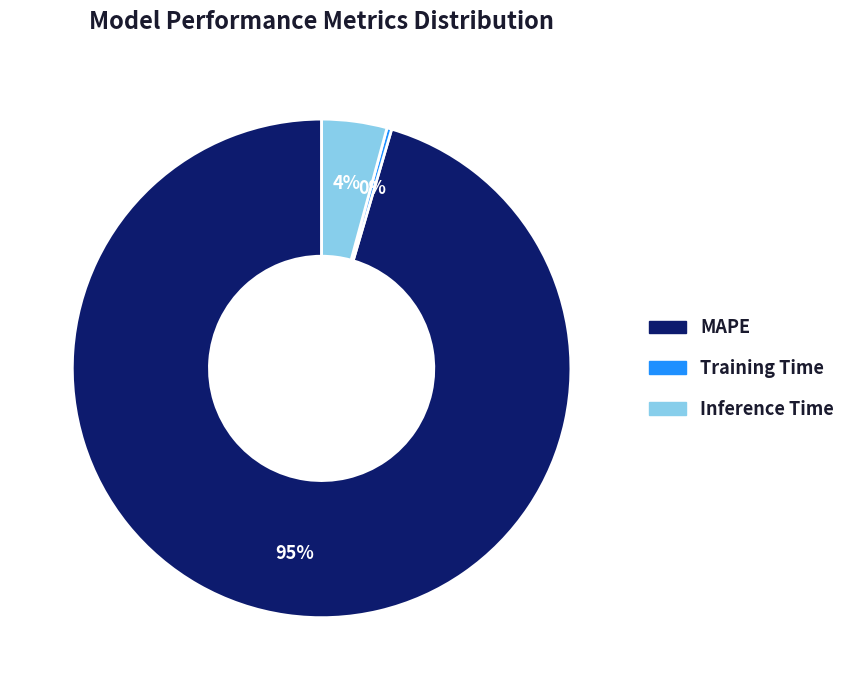

Is the sum of MAPE and Inference Time greater than half?

Yes